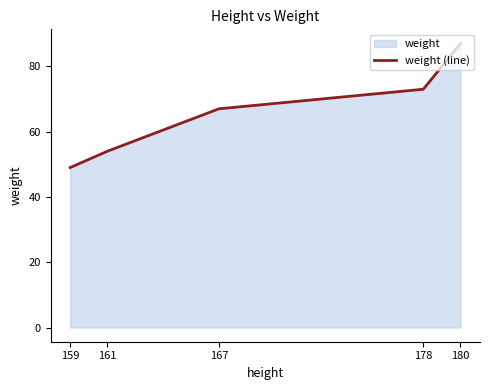

What is the maximum value shown in the chart?

87